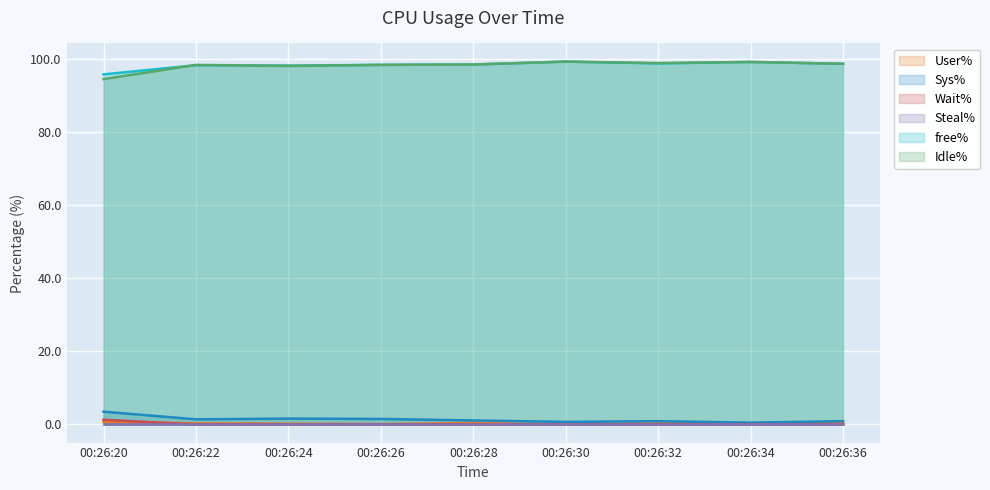

What is the maximum value for free%?

99.3